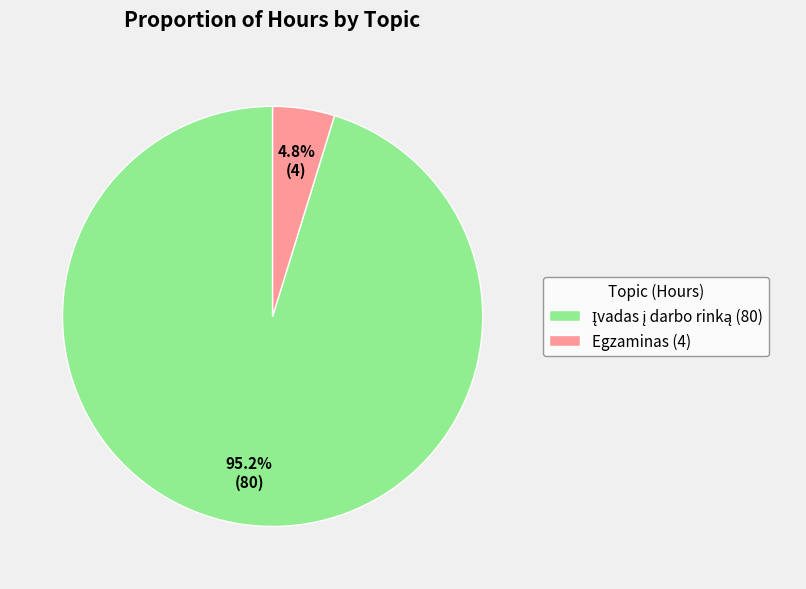

Does Egzaminas (4) represent more than half of the total?

No